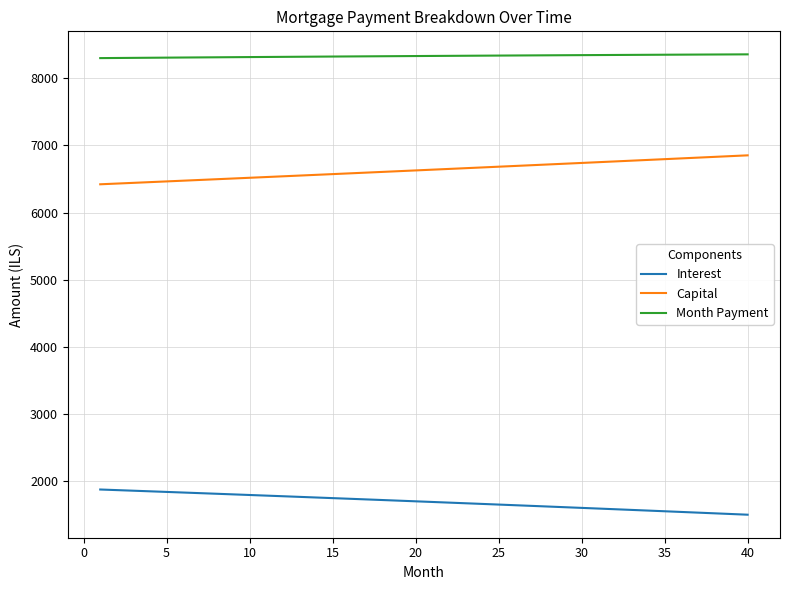

Which series has the largest total across all categories?

Month Payment